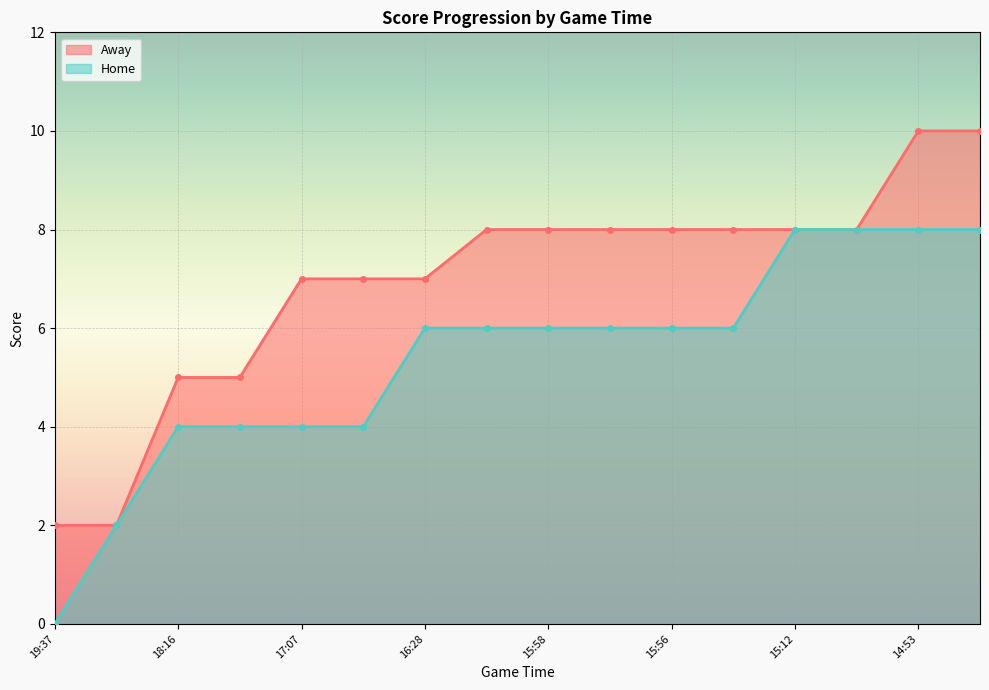

Rank the series by their maximum value, from highest to lowest.

Away, Home